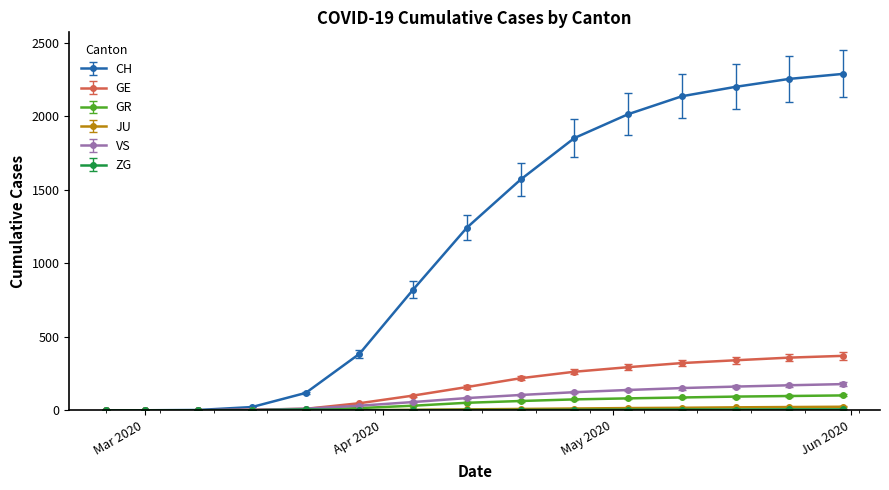

What is the highest value of the CH series?

2287